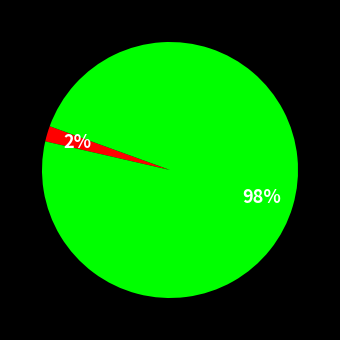

Does any single category account for the majority?

Yes